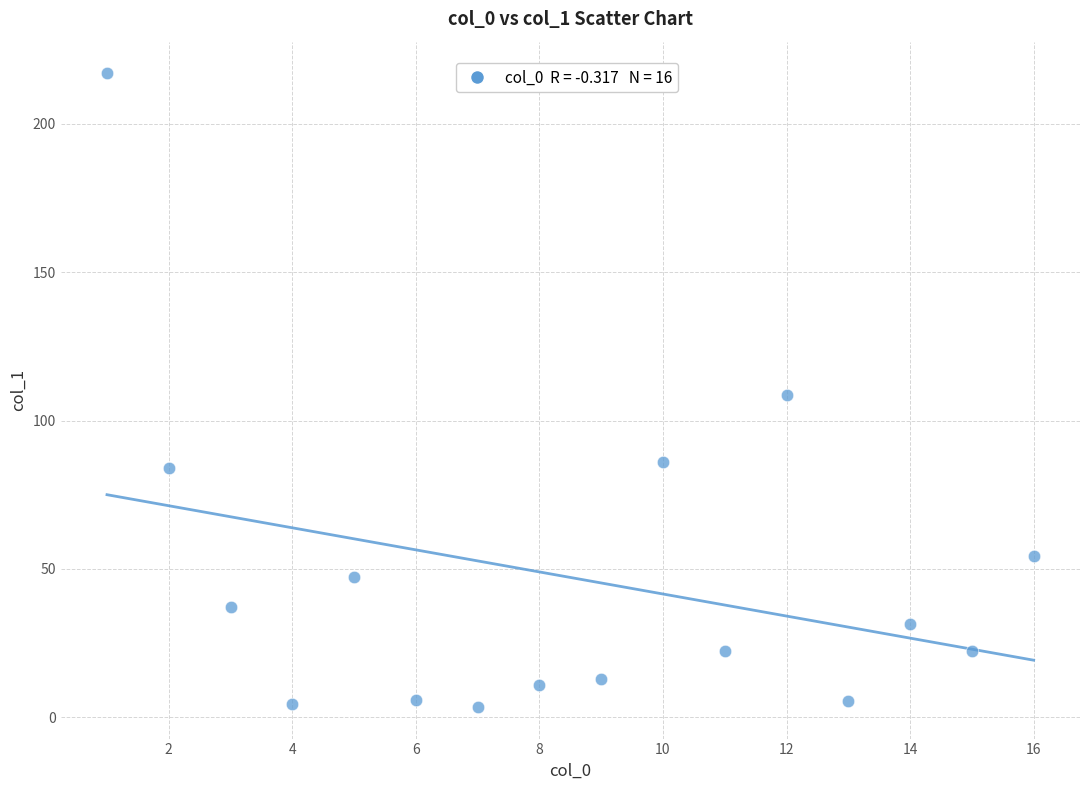

What is the range of X values (max minus min)?

15.0